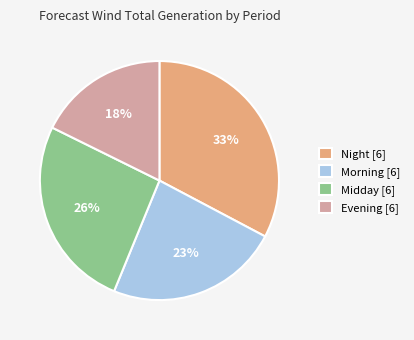

To the nearest percent, what is the average slice percentage?

25%